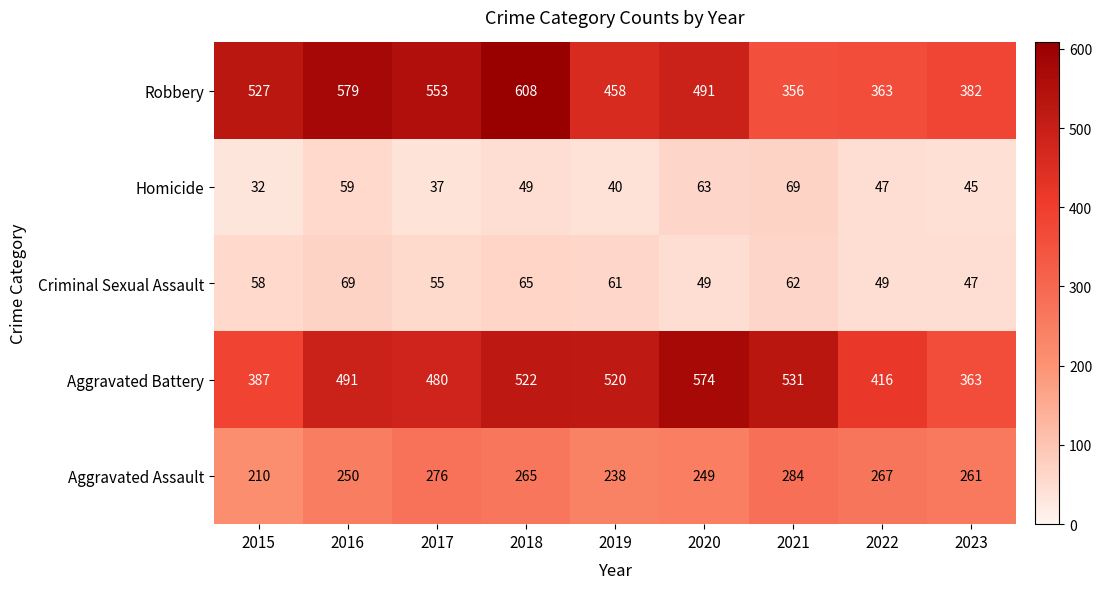

Is the value of Aggravated Assault at 2020 greater than the value of Robbery at 2020?

No